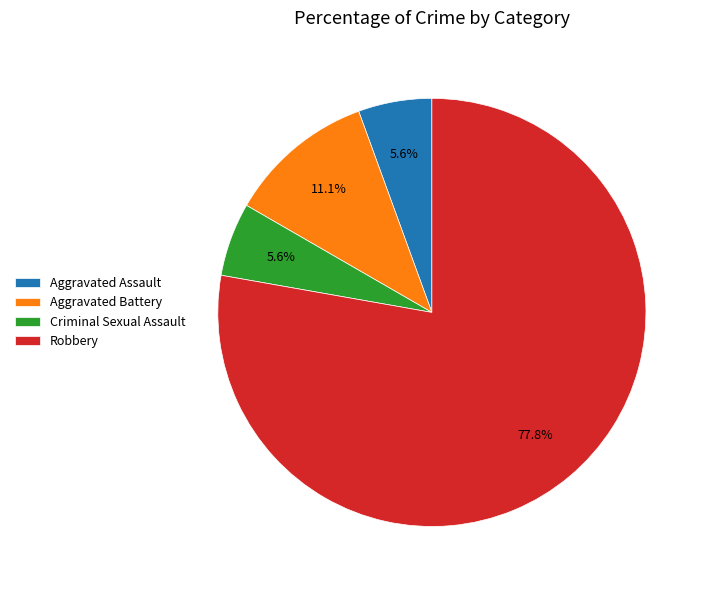

How many slices are in this pie chart?

4